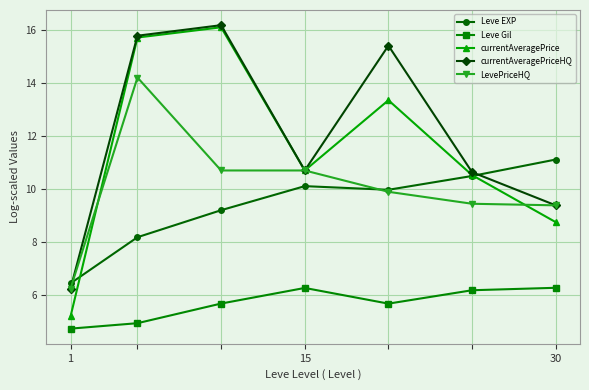

How many intersections are there between Leve EXP and currentAveragePrice?

2